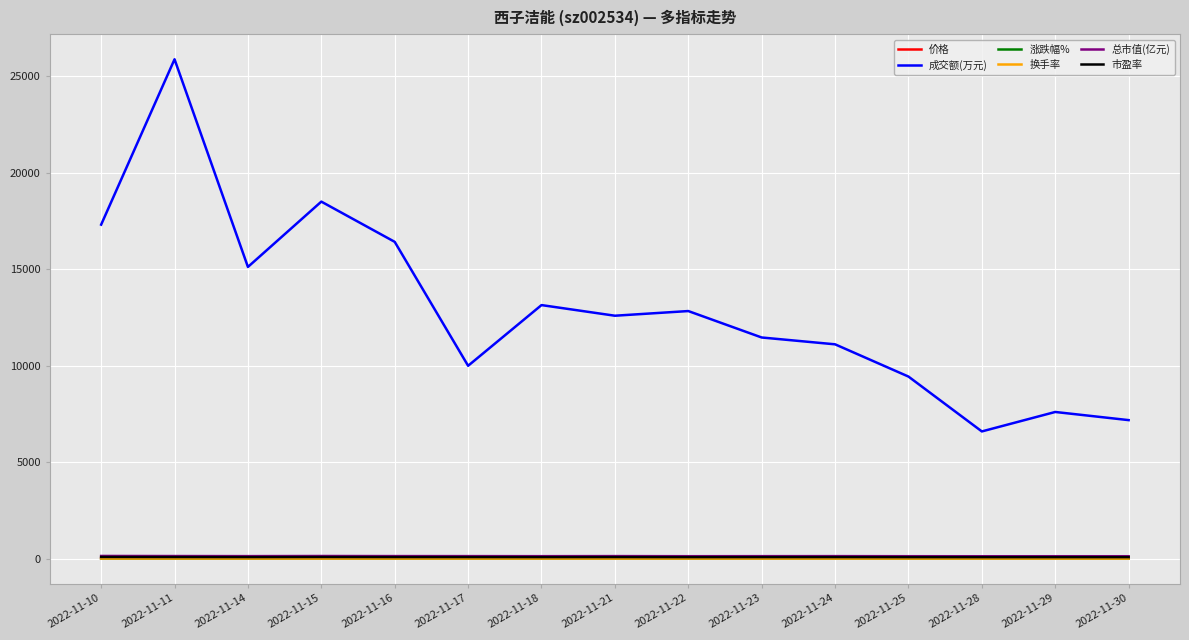

True or false: 涨跌幅% and 成交额(万元) cross at least once.

False